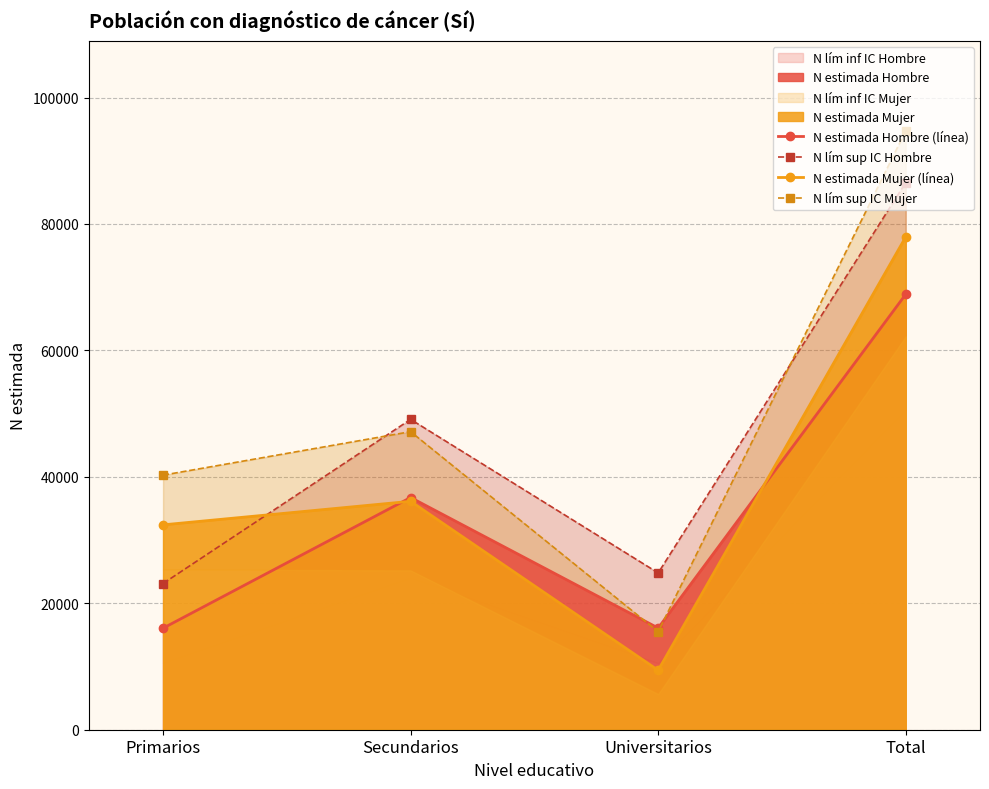

The value of N estimada Hombre (línea) at Universitarios is 23139. True or false?

False